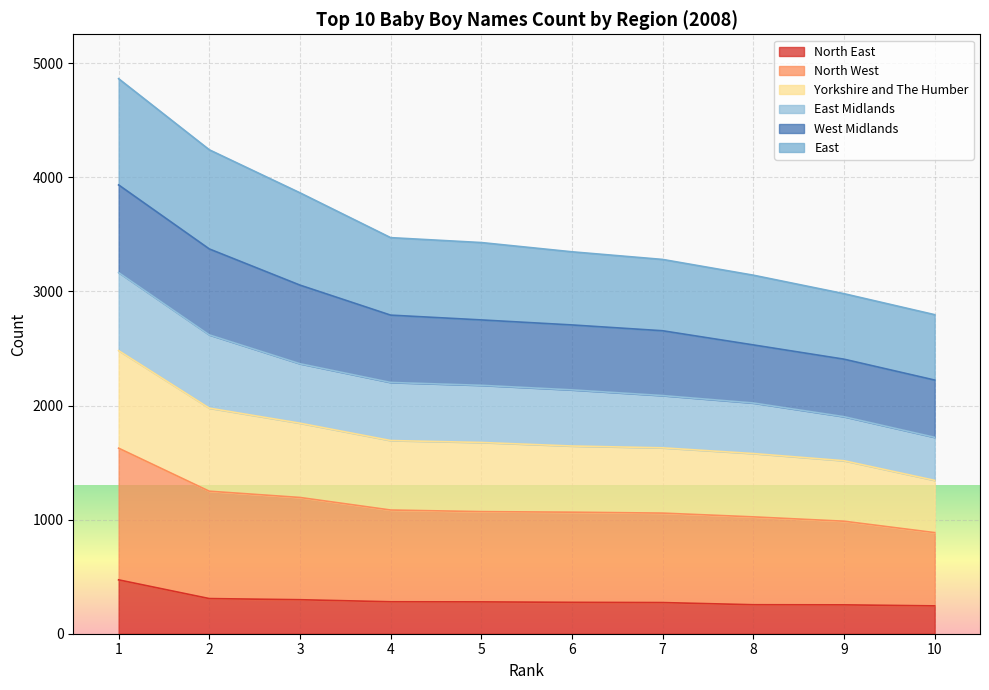

What is the total value across all series at 9?

2980